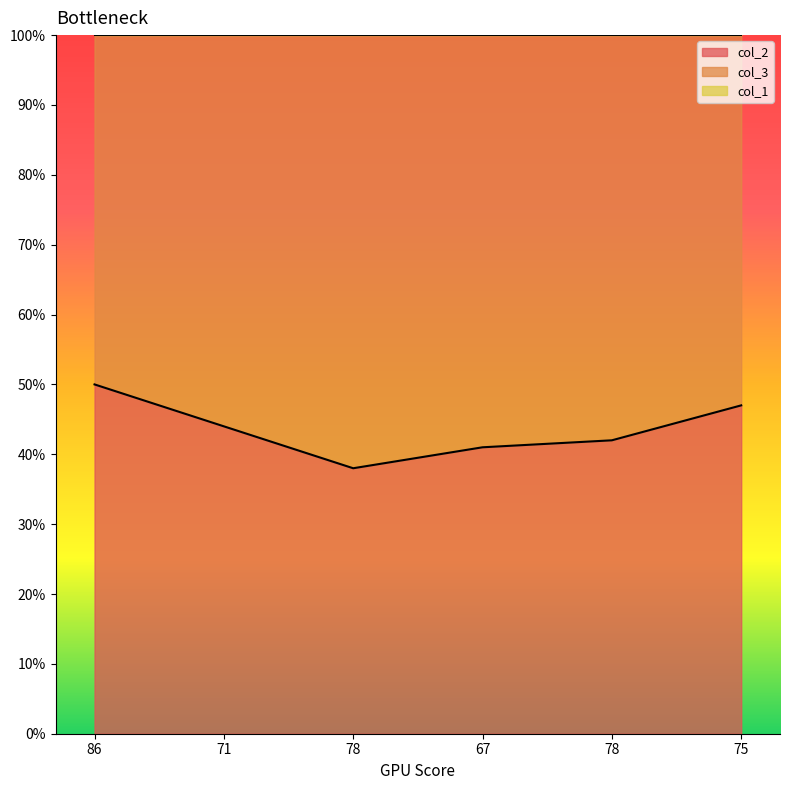

What is the label of the 4th point from the left?

67